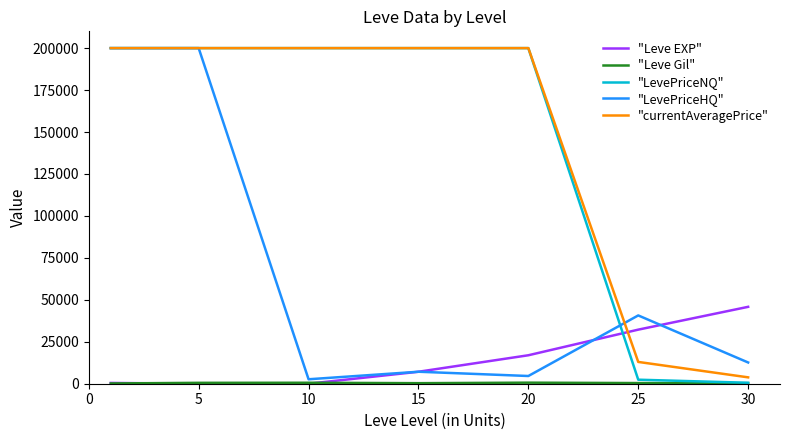

After their last crossing, which series has the higher values: "Leve EXP" or "LevePriceNQ"?

"Leve EXP"